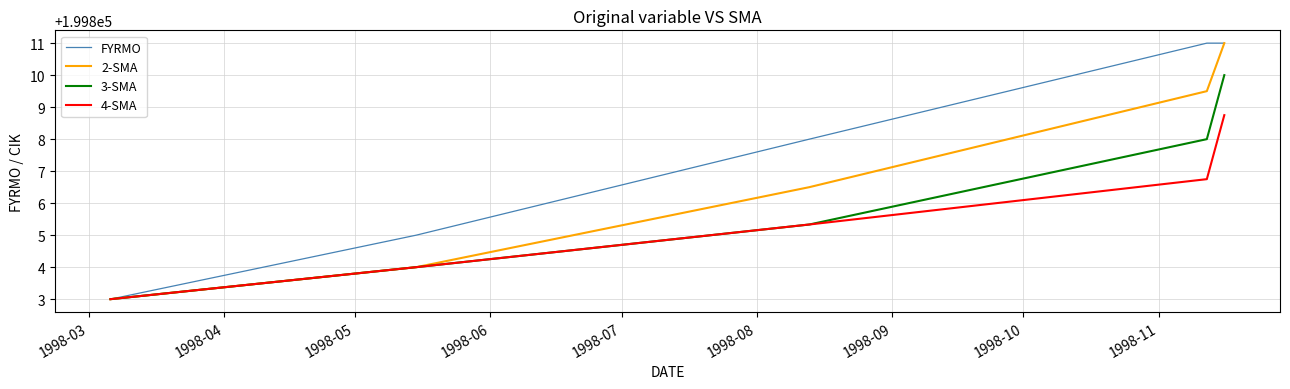

What is the minimum value for 3-SMA?

199803.0